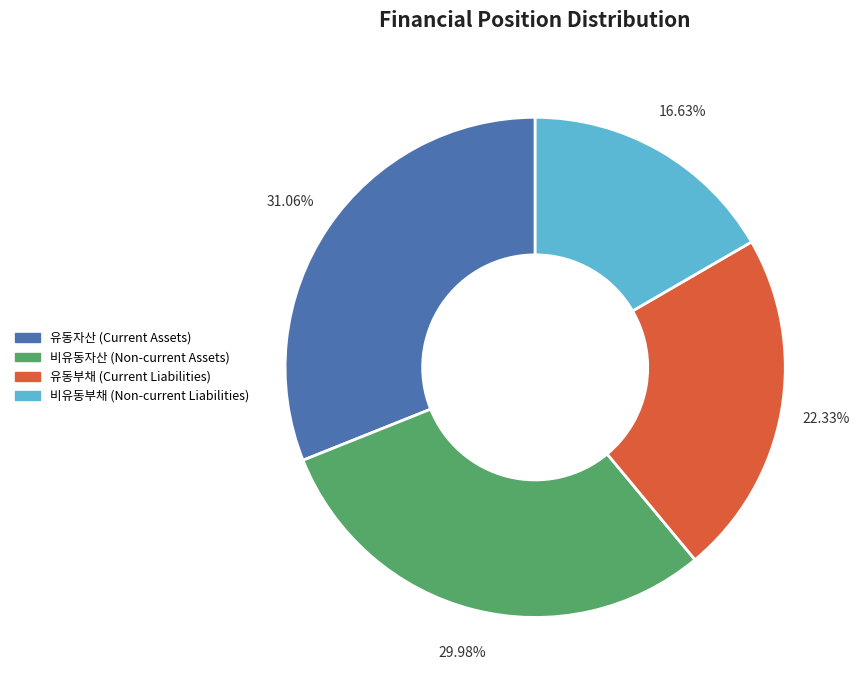

Between 비유동자산 (Non-current Assets) and 비유동부채 (Non-current Liabilities), which is larger?

비유동자산 (Non-current Assets)